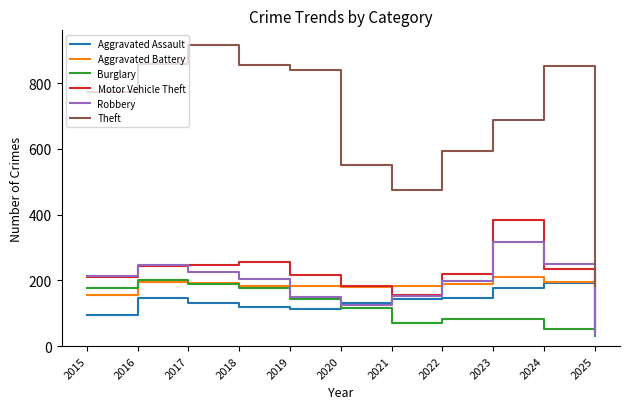

How many interior local valleys does the Theft series have?

1